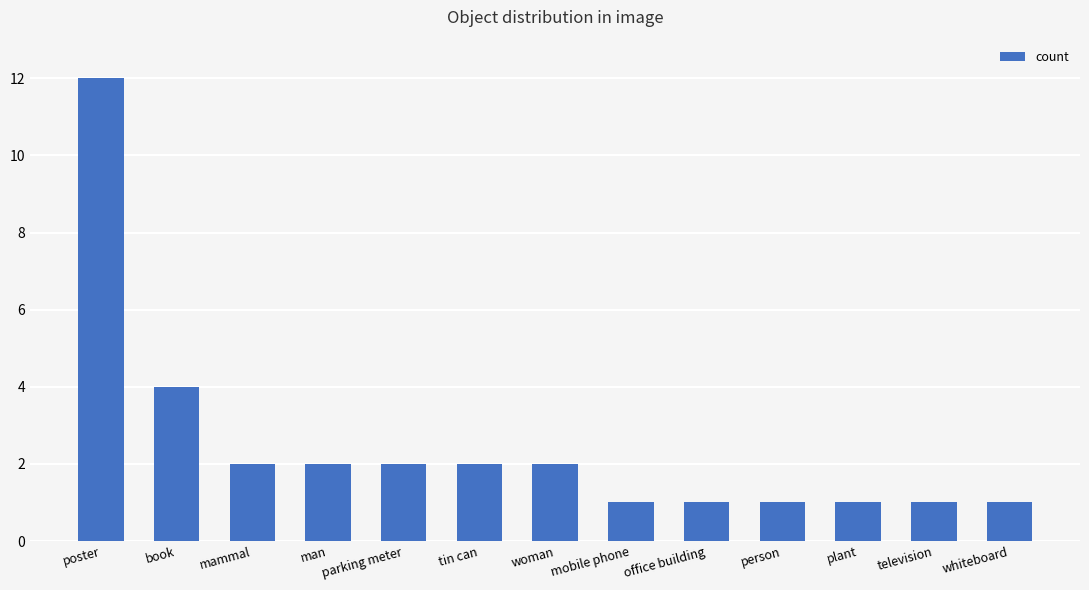

What is the ratio of the value at book to the value at office building?

4.0